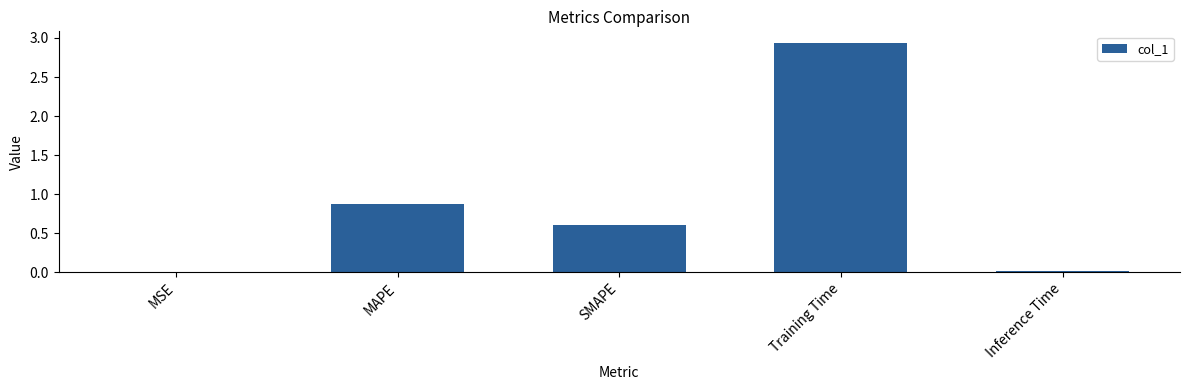

Which label corresponds to the largest value in the chart?

Training Time